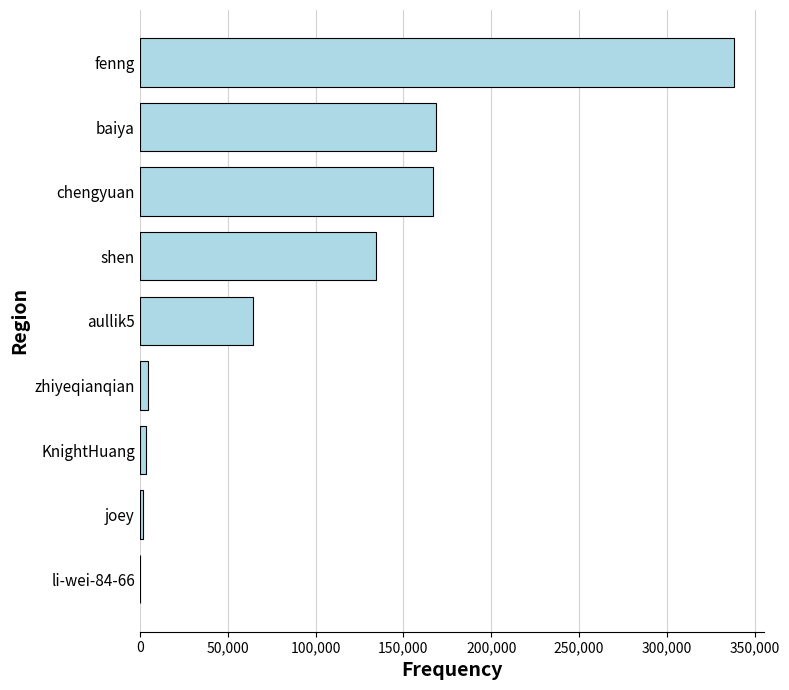

Count the number of categories in the chart.

9